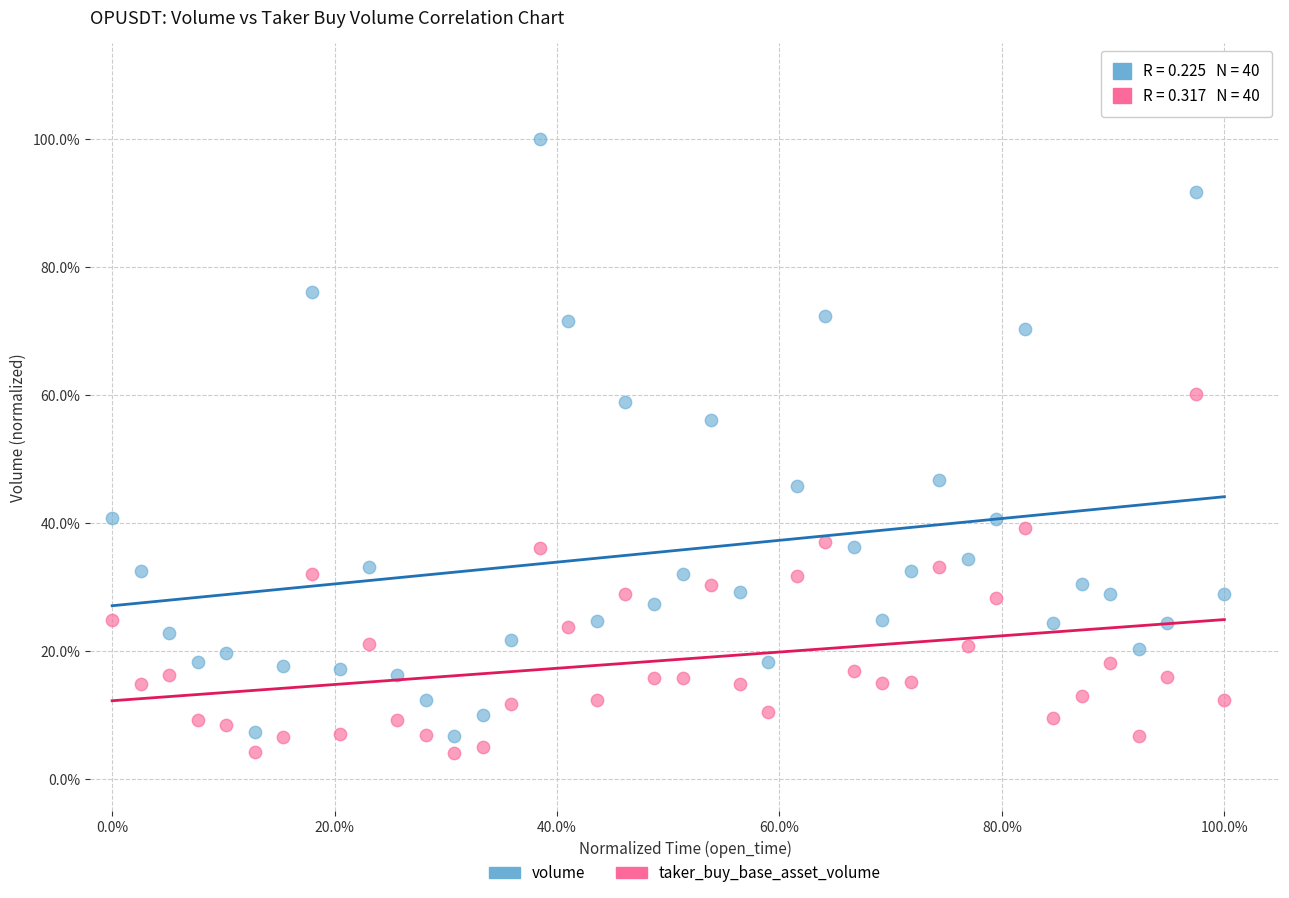

Which series has the widest spread of Y values?

volume